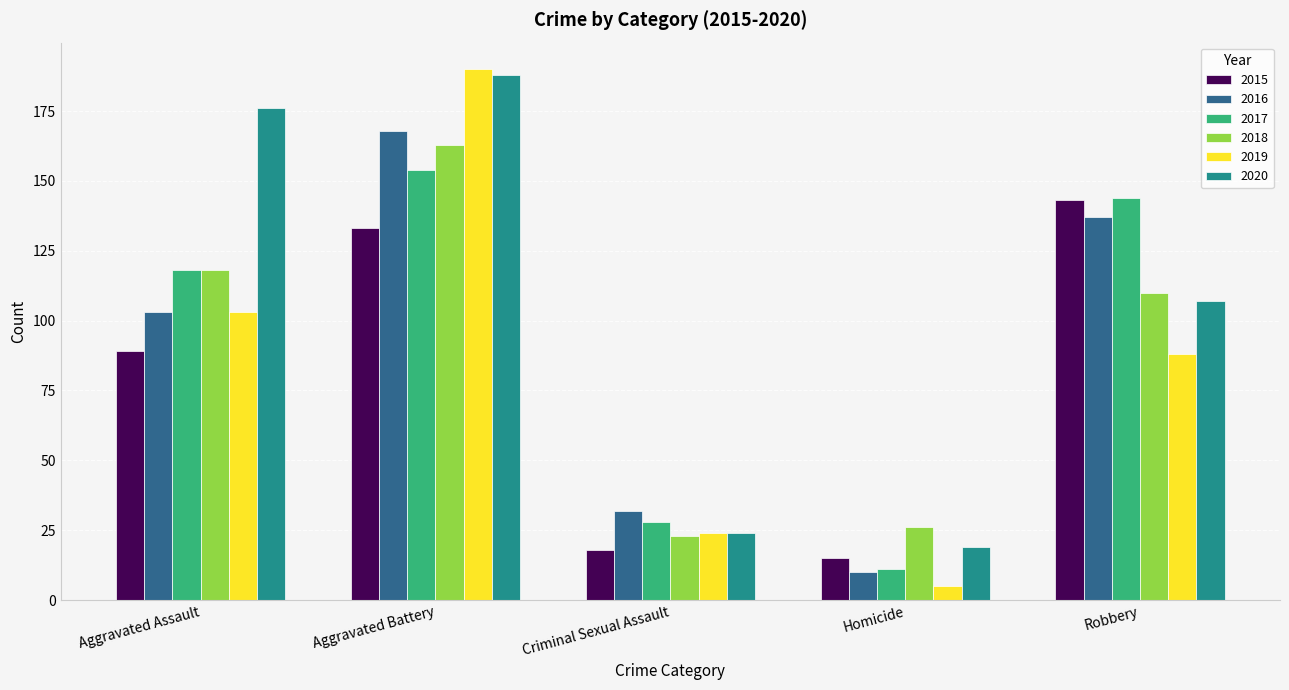

What is the label of the 1st bar from the left?

Aggravated Assault